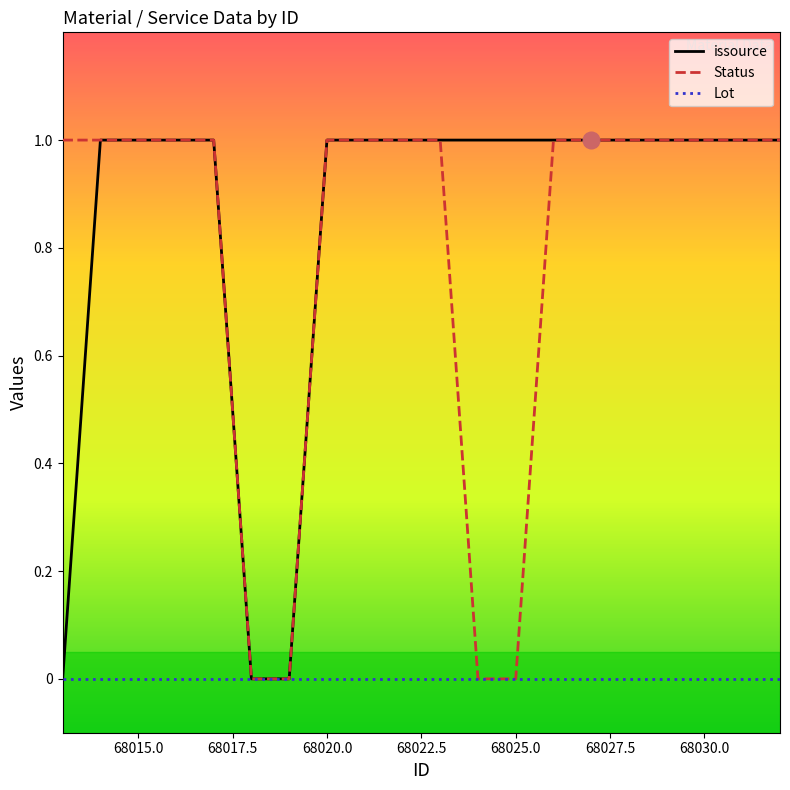

What are all the series names shown in the legend?

issource, Status, Lot